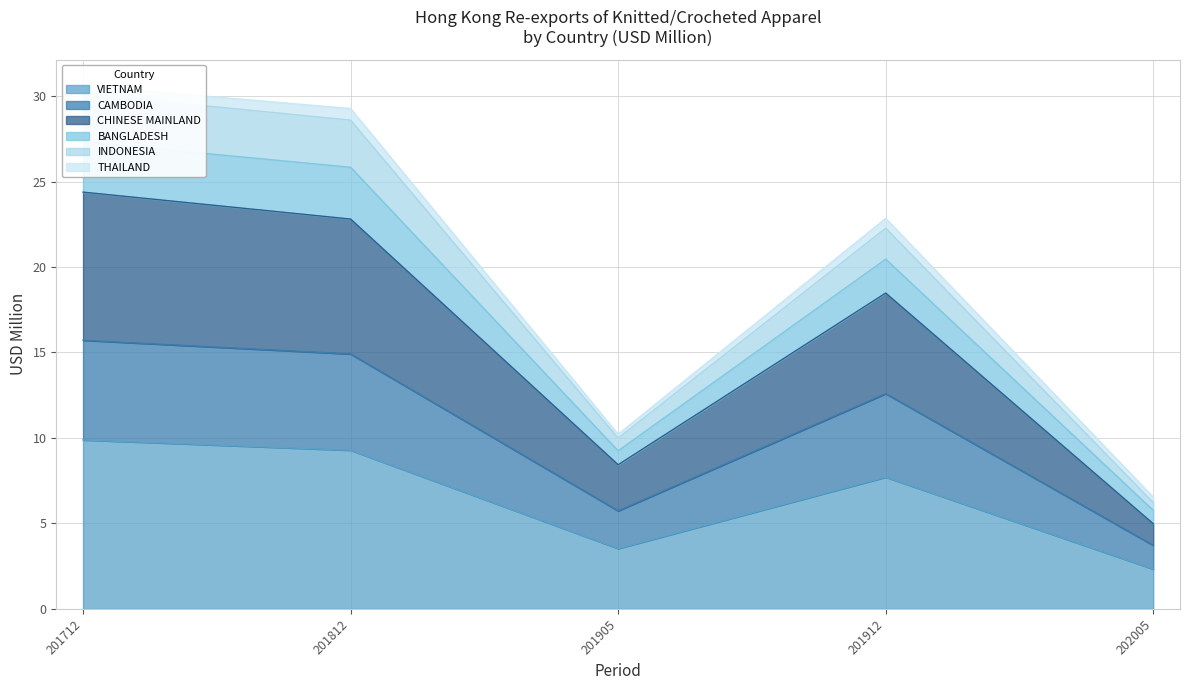

Which category has the lowest value in the BANGLADESH series?

202005